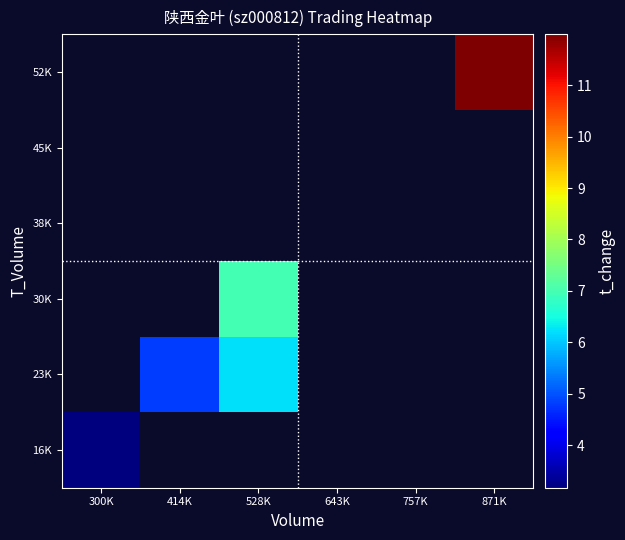

At which category does the chart reach its peak across all series?

871K